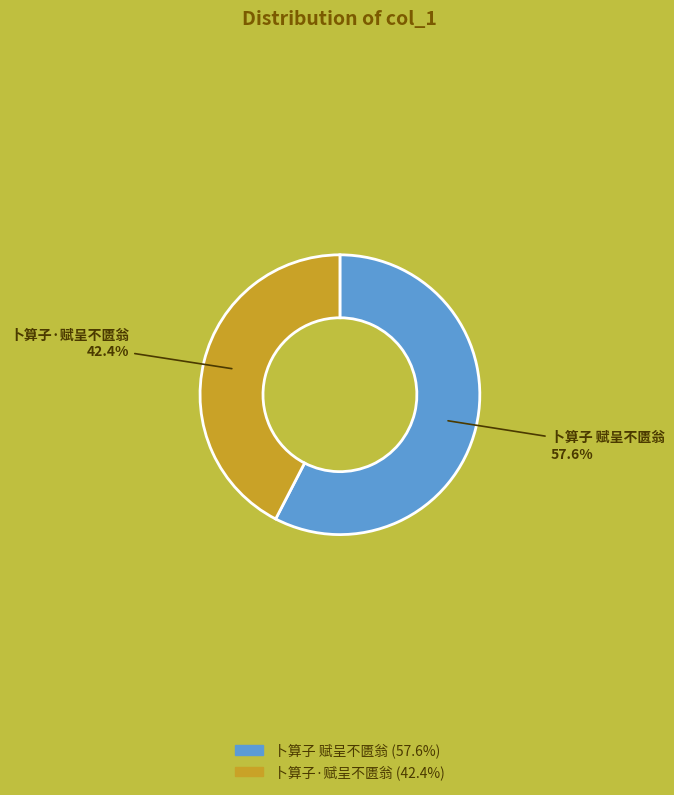

To the nearest percent, what is the combined percentage of 卜算子·赋呈不匮翁 and 卜算子 赋呈不匮翁?

100%